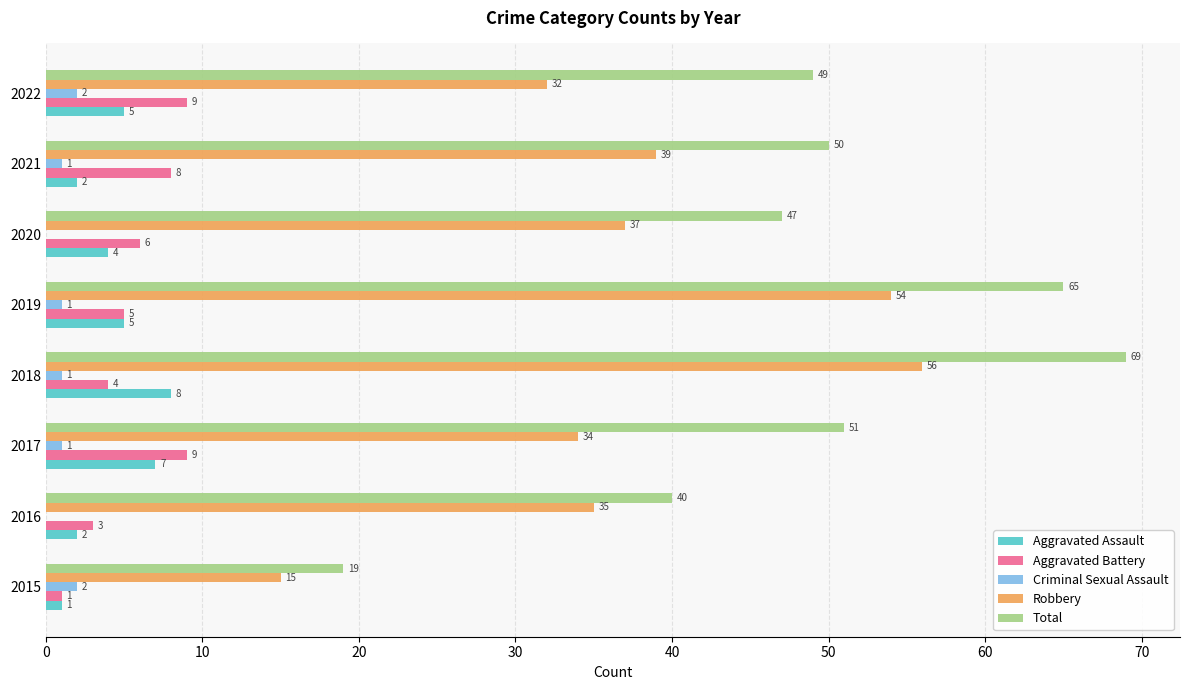

What is the sum of all Robbery values?

302